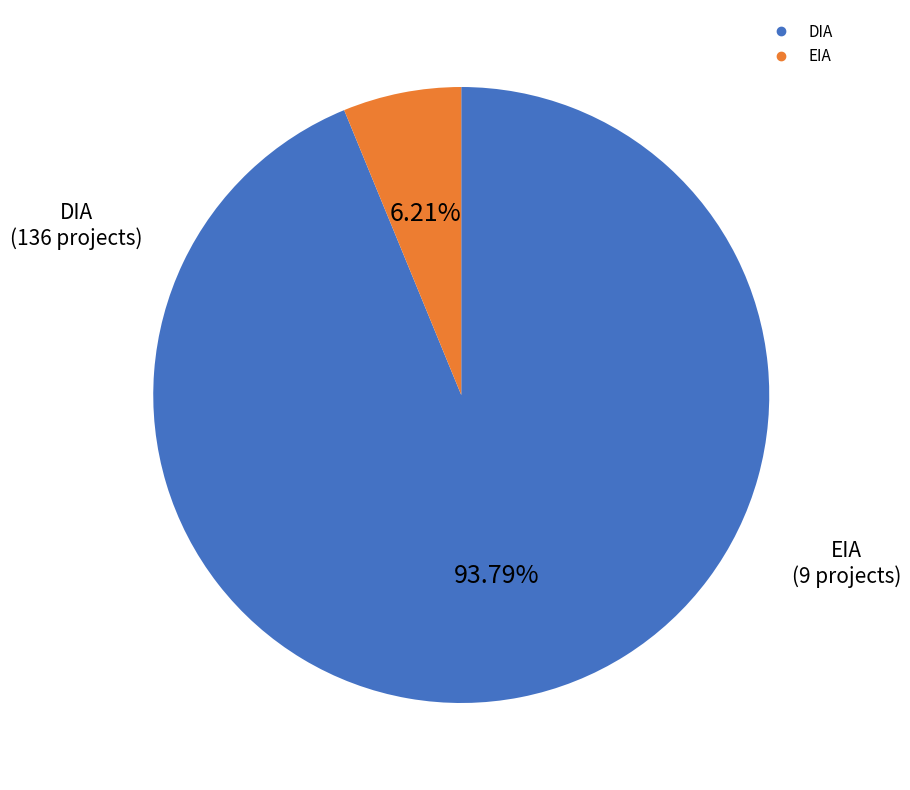

Rank the categories by value from highest to lowest.

DIA, EIA